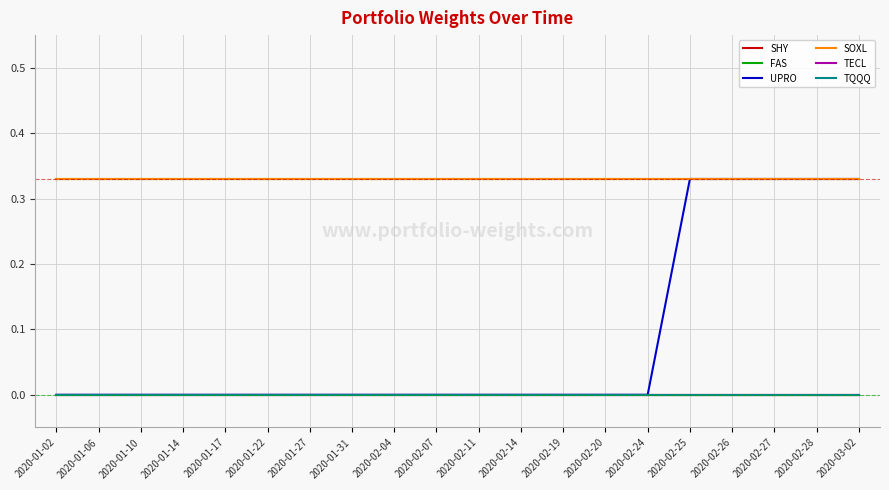

Does the chart have visible grid lines?

Yes